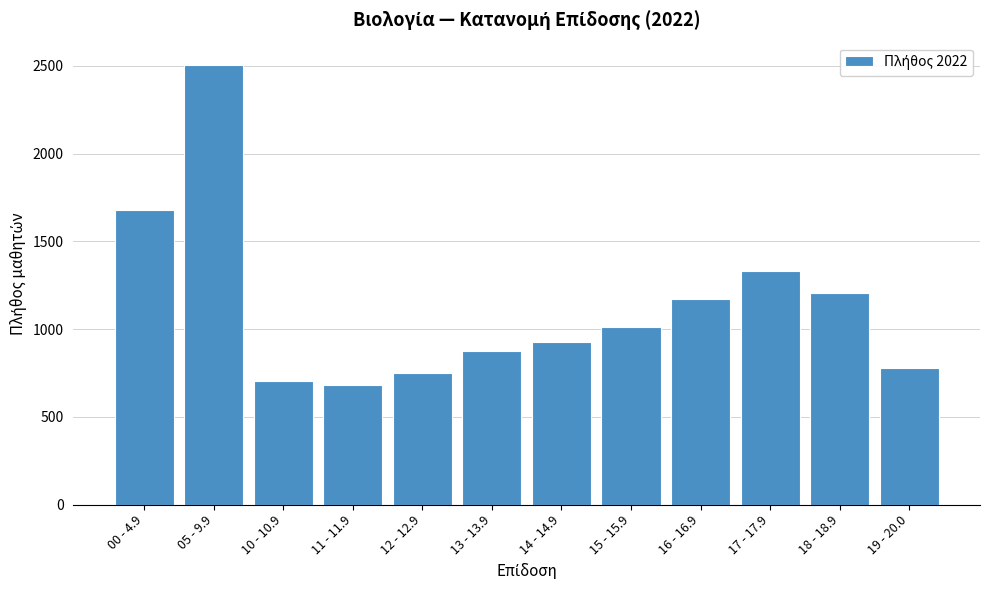

Reading left to right, list all the values displayed in this chart.

00 - 4.9=1680	05 - 9.9=2507	10 - 10.9=704	11 - 11.9=680	12 - 12.9=749	13 - 13.9=873	14 - 14.9=927	15 - 15.9=1012	16 - 16.9=1174	17 - 17.9=1330	18 - 18.9=1206	19 - 20.0=777